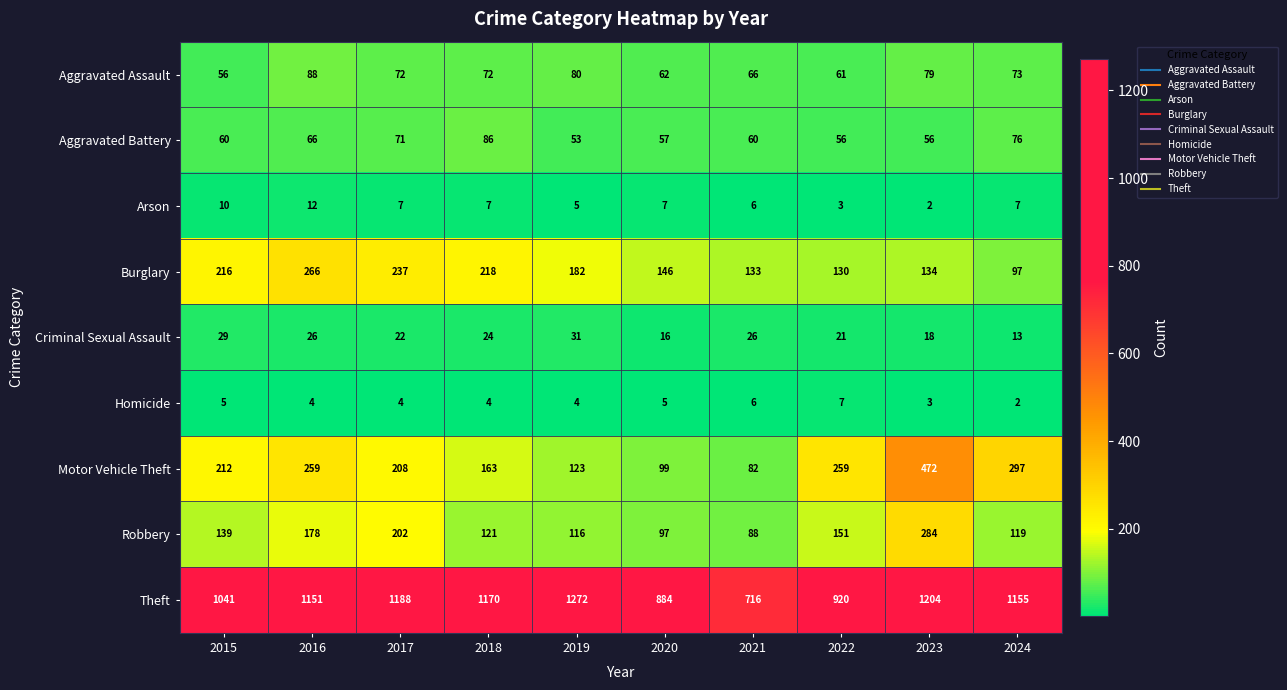

What is the difference between the Burglary values at 2017 and 2019?

55